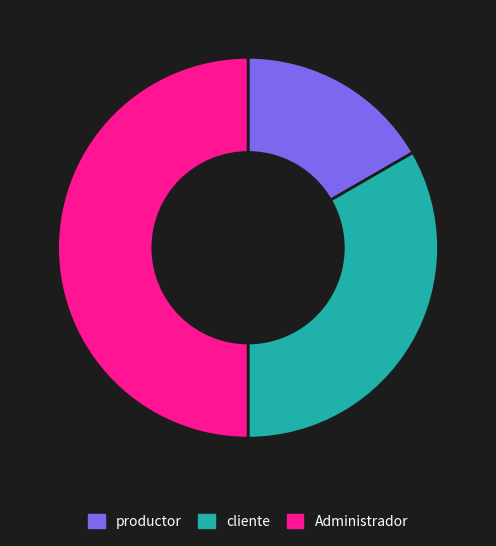

Which slice is the largest?

Administrador